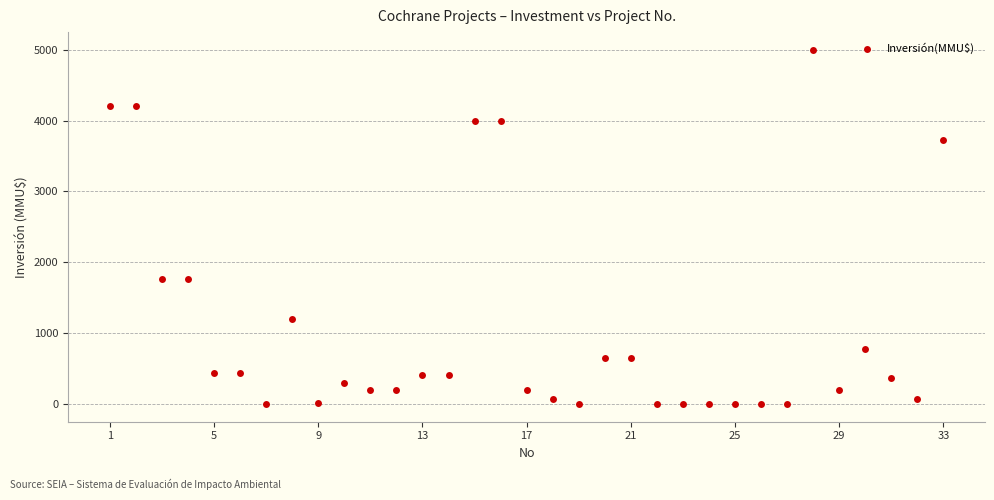

What is the range of Y values (max minus min)?

5000.0